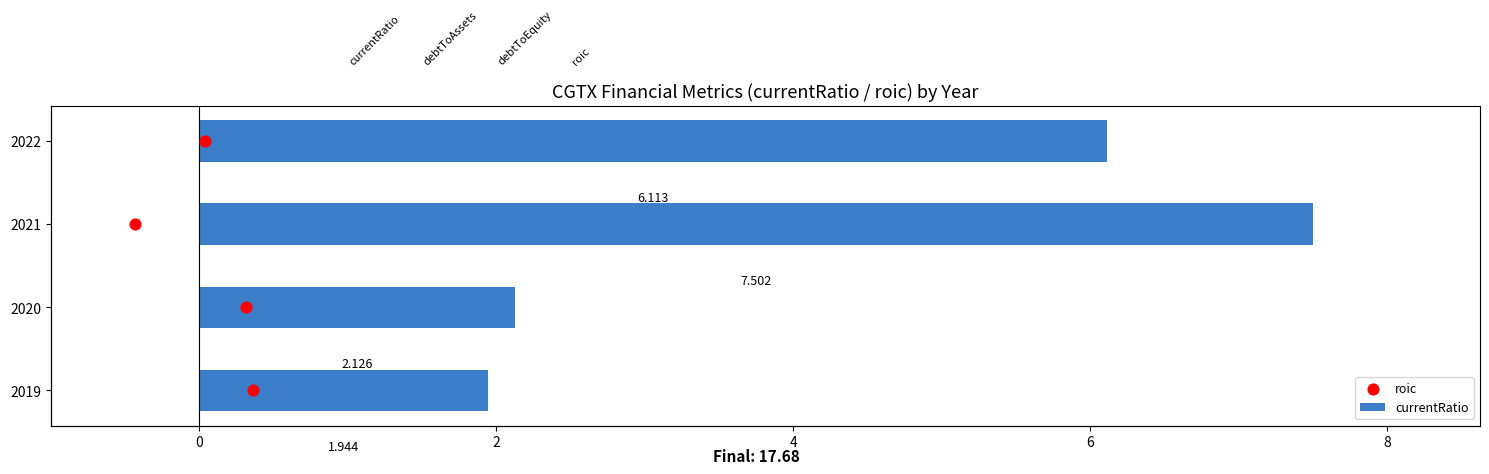

What is the change in value from 2020 to 2022?

+4.0